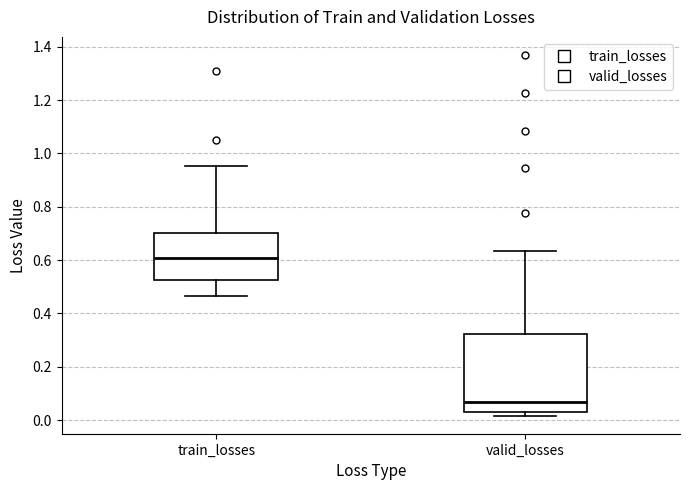

Where does the upper whisker of the box for valid_losses end on the y-axis? The values are not printed on the chart, so give them approximately, as read against the axis.

0.64